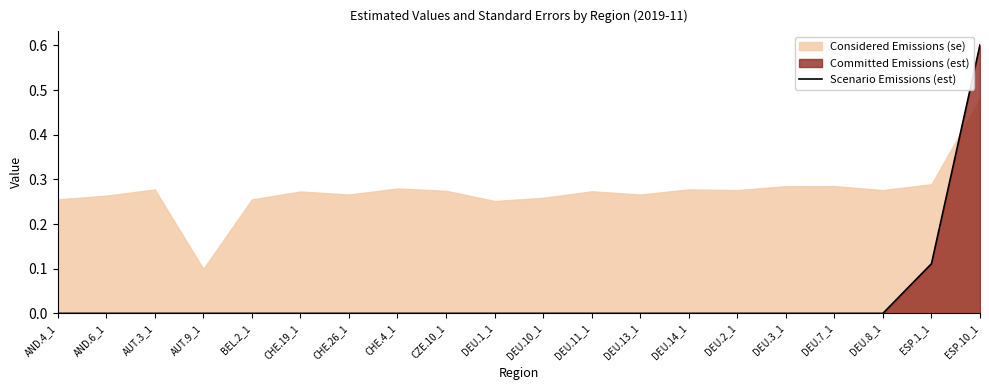

The value at DEU.14_1 is 0.0. True or false?

True